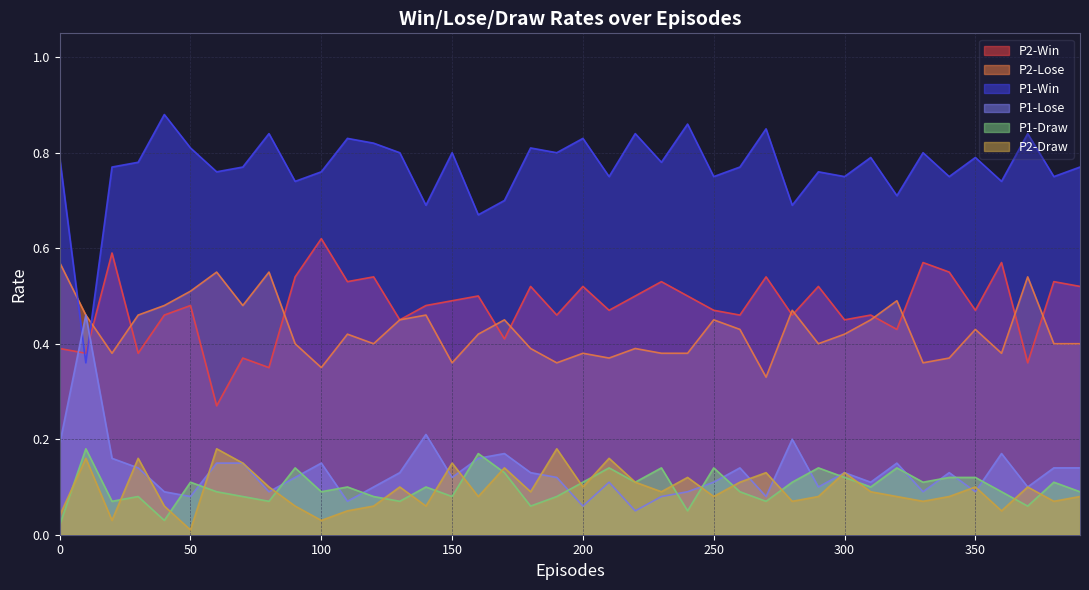

In P1-Win, how many points are higher than both neighbors (excluding endpoints)?

14